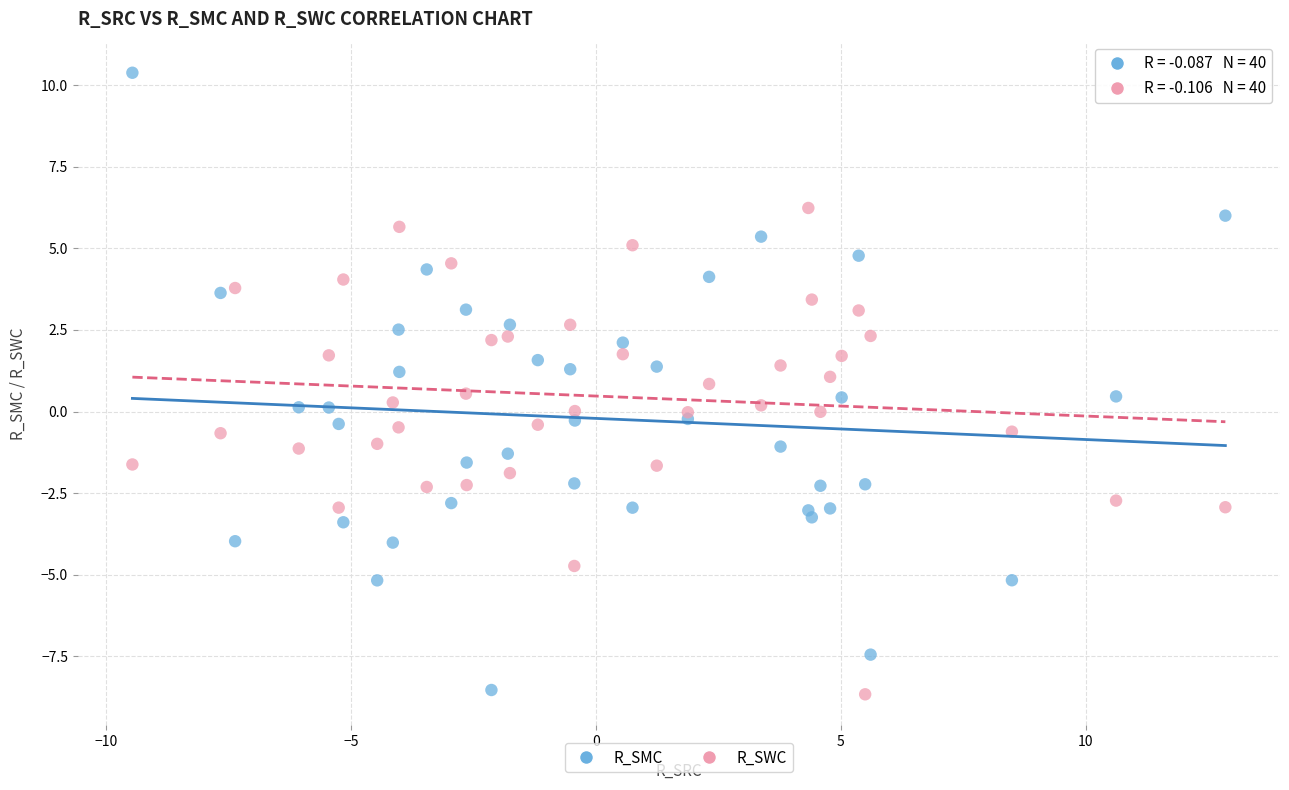

What is the X range (max minus min) for the scatter plot?

22.3